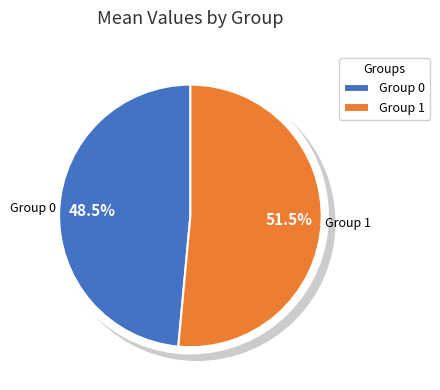

To the nearest percent, what is the combined percentage of 1 and 0?

100%